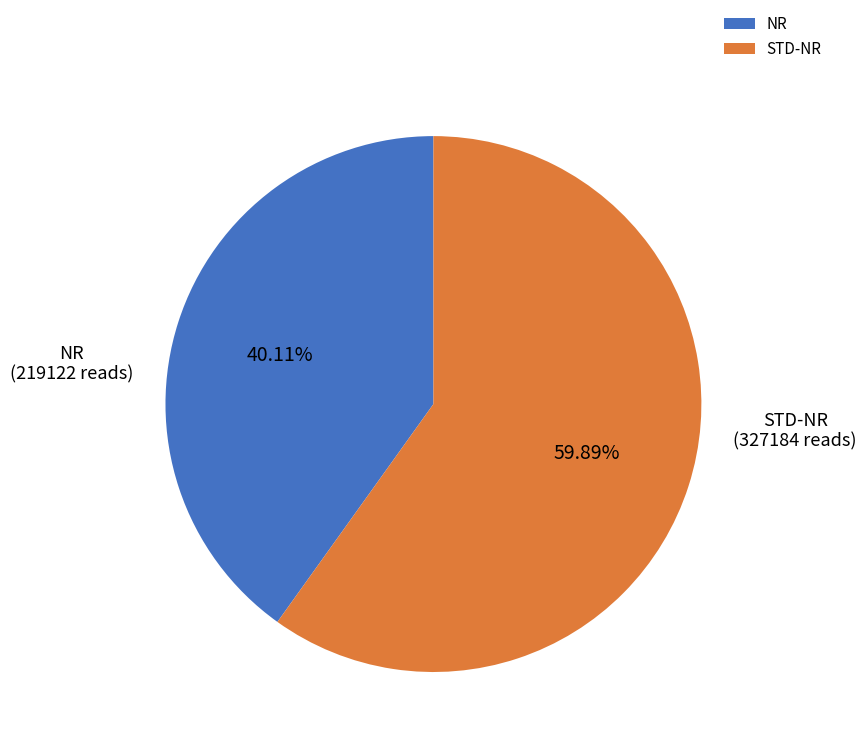

How many segments does this pie chart have?

2